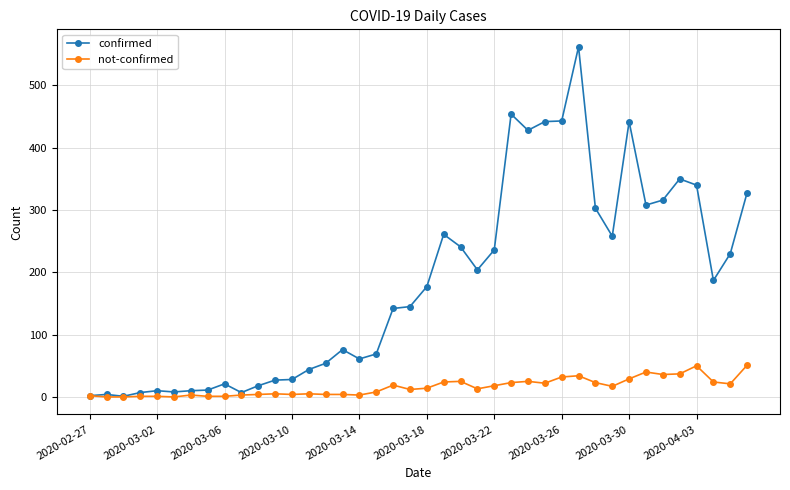

Which series has the widest spread of values?

confirmed